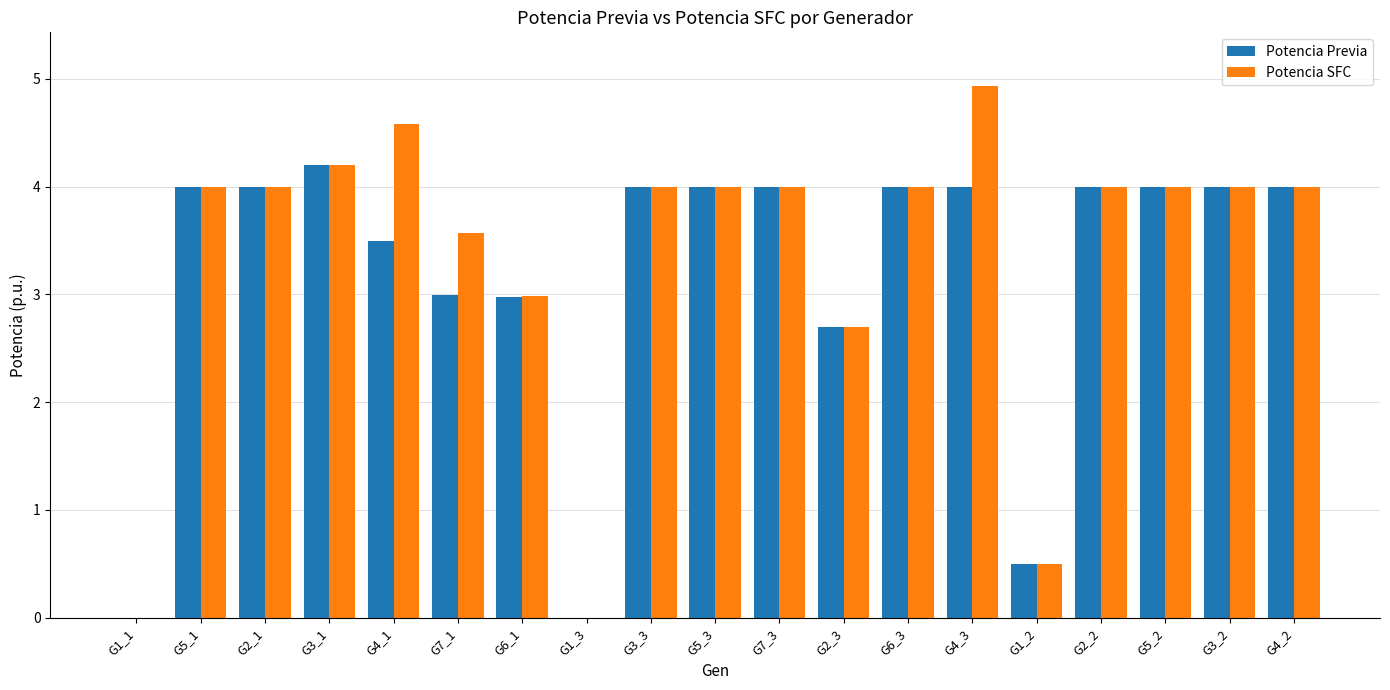

Reading left to right, extract all data points from this chart.

Potencia Previa: 0.0	4.0	4.0	4.2	3.5	3.0	3.0	0.0	4.0	4.0	4.0	2.7	4.0	4.0	0.5	4.0	4.0	4.0	4.0
Potencia SFC: 0.0	4.0	4.0	4.2	4.6	3.6	3.0	0.0	4.0	4.0	4.0	2.7	4.0	4.9	0.5	4.0	4.0	4.0	4.0